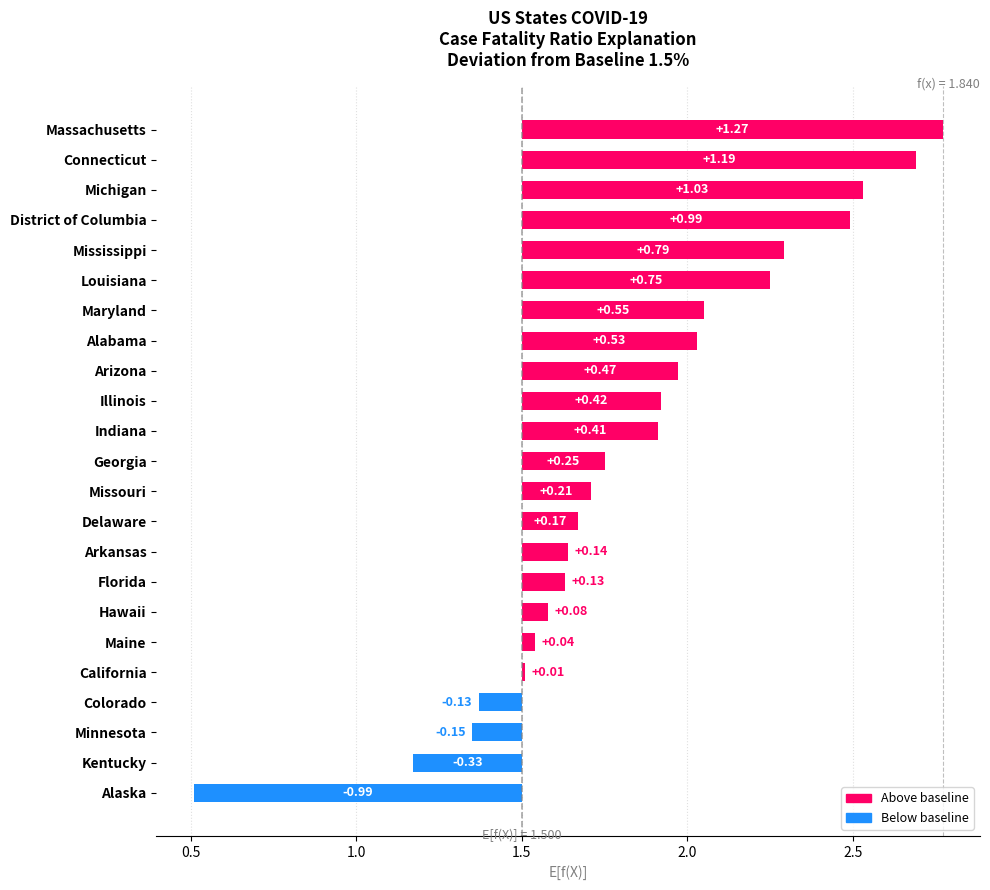

What is the smallest value displayed?

0.5